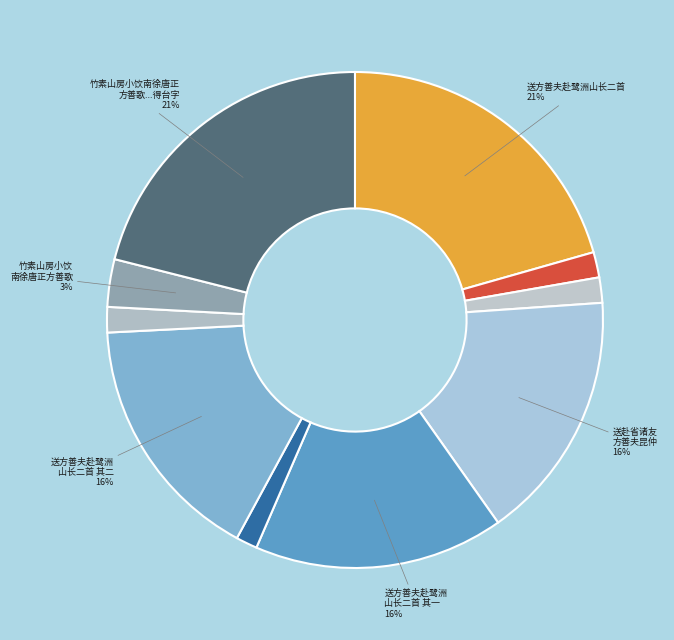

Which category has the biggest portion of the pie?

竹素山房小饮南徐唐正方善歌吴伶以长箫和之客以凤凰台上忆吹箫分韵予得台字